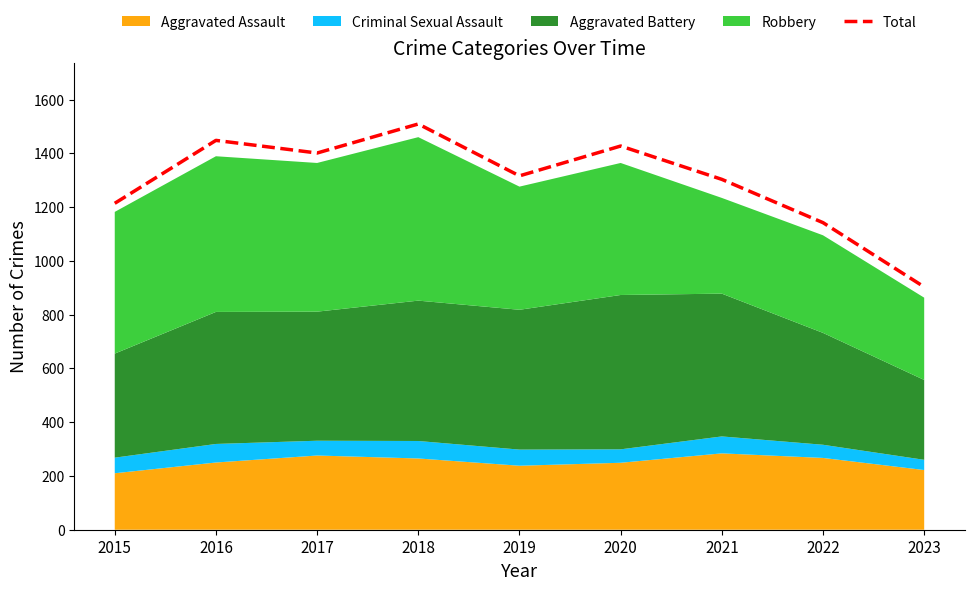

Read the value at 2023, to the nearest 100.

900